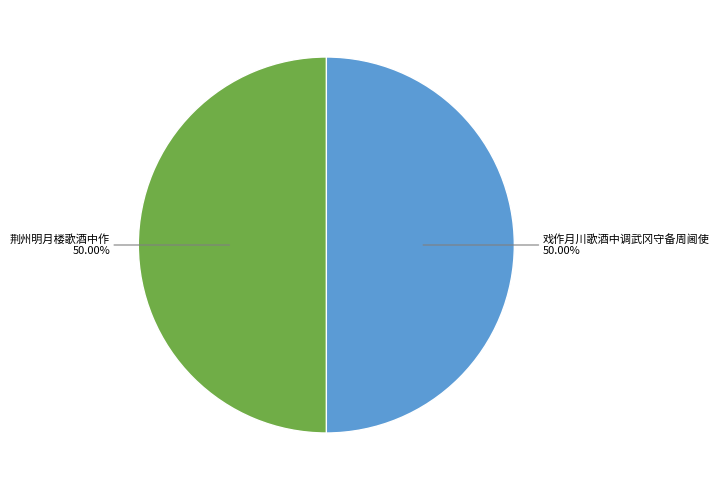

How many slices are in this pie chart?

2